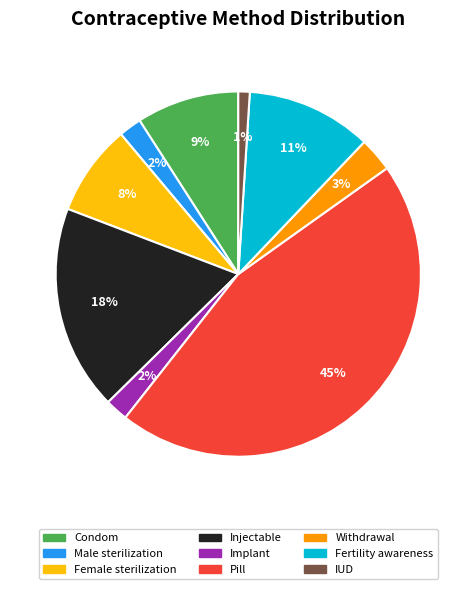

Is the sum of Female sterilization and Condom greater than half?

No